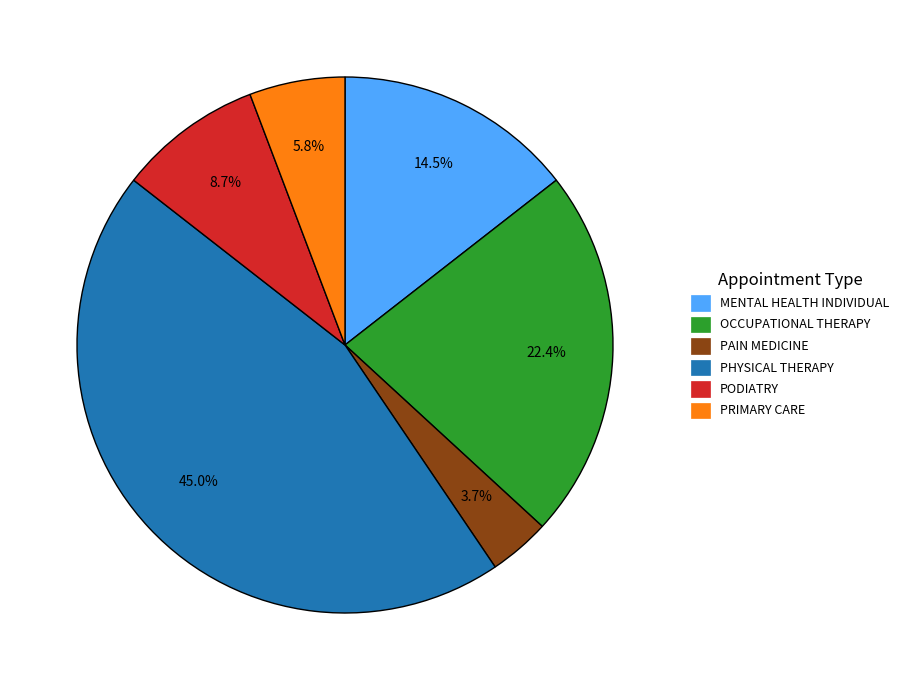

Which has a higher value, PAIN MEDICINE or PHYSICAL THERAPY?

PHYSICAL THERAPY